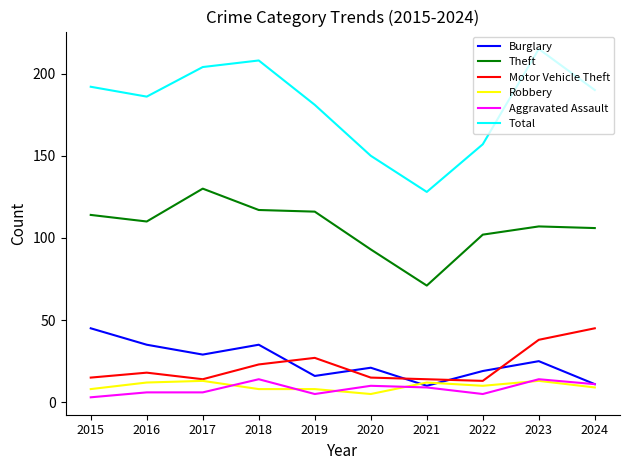

What is the difference between the second highest and minimum values in the Aggravated Assault series?

11